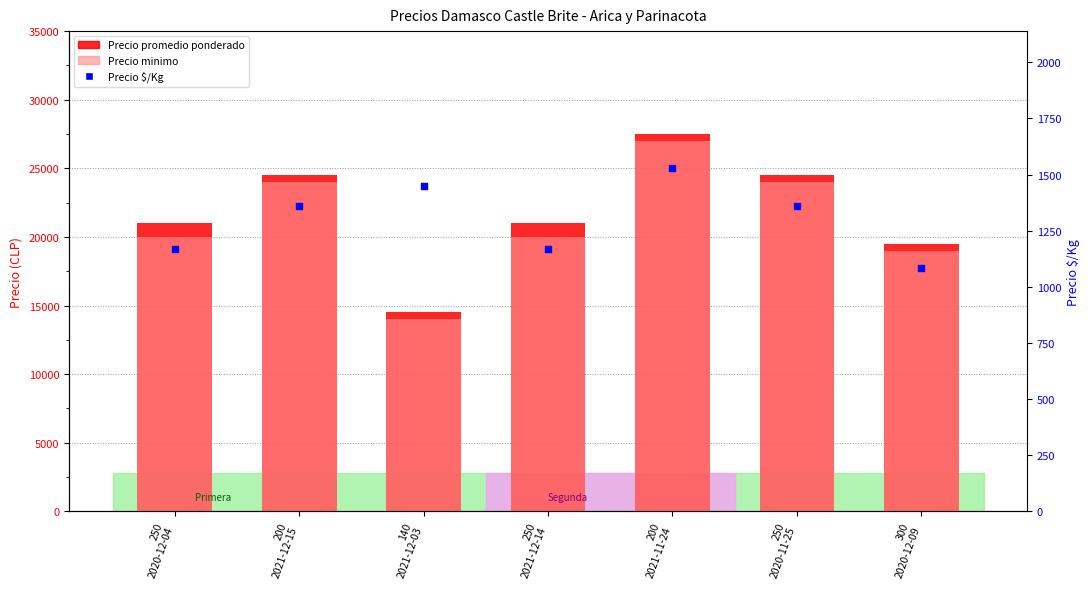

Which series has the widest spread of Y values?

Precio promedio ponderado